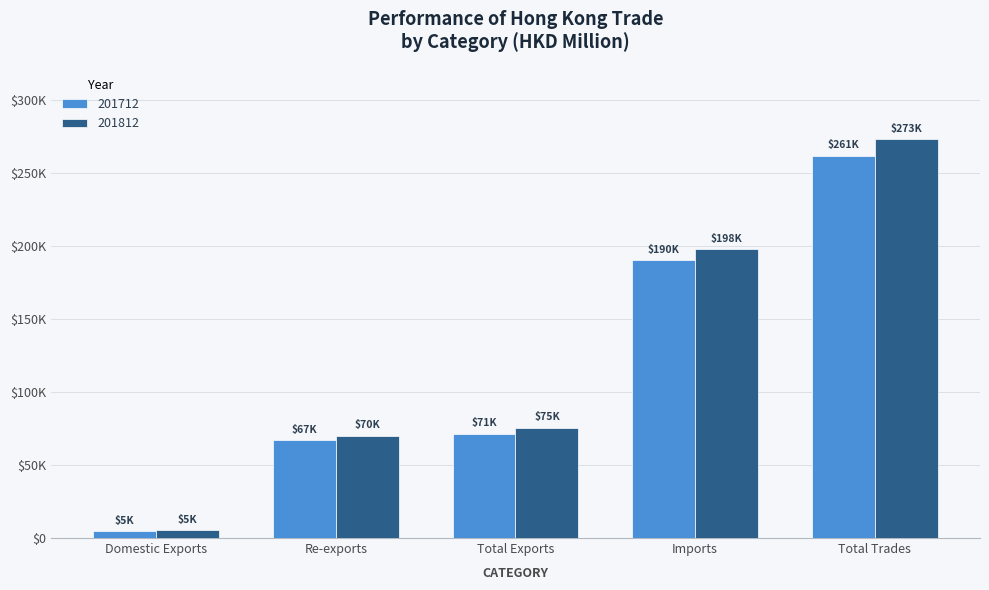

Reading right to left, list all the values displayed in this chart.

201712: 261441.5	189942.5	71499.1	66835.3	4663.8
201812: 272763.3	197522.5	75240.7	69833.0	5407.7